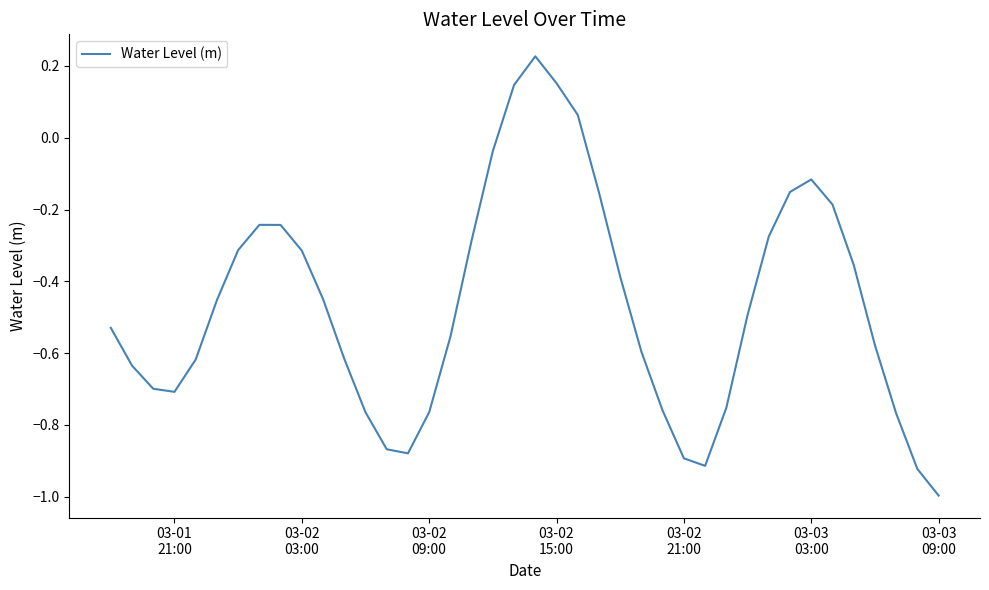

What is the minimum value shown in the chart?

-1.0